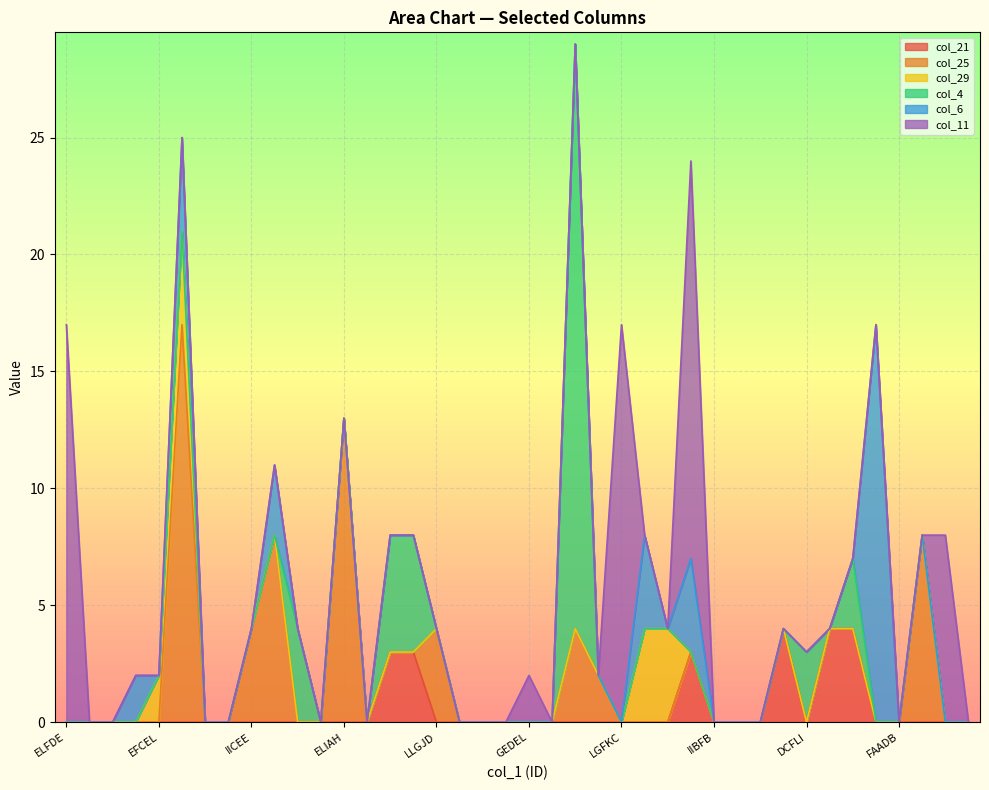

Reading left to right, transcribe all the data shown in this chart.

col_21: ELFDE=0	DHECH=0	FBFLF=0	FGCIF=0	EFCEL=0	FLAJC=0	FBCDH=0	EDCHI=0	IICEE=0	CLBAL=0	FADEI=0	FEBBJ=0	ELIAH=0	IKKGA=0	FBDIE=3	GBJCL=3	LLGJD=0	HILBF=0	DEFFD=0	GDGGF=0	GEDEL=0	DDEBL=0	DLBHH=0	ALJCB=0	LGFKC=0	FEFLF=0	DBDFL=0	ADHFC=3	IIBFB=0	FAFJE=0	IDJIH=0	ACDLD=4	DCFLI=0	FJGLL=4	FAEFG=4	EHAFJ=0	FAADB=0	FAHHG=0	LCFFE=0	CALCD=0
col_25: ELFDE=0	DHECH=0	FBFLF=0	FGCIF=0	EFCEL=0	FLAJC=17	FBCDH=0	EDCHI=0	IICEE=4	CLBAL=8	FADEI=0	FEBBJ=0	ELIAH=13	IKKGA=0	FBDIE=0	GBJCL=0	LLGJD=4	HILBF=0	DEFFD=0	GDGGF=0	GEDEL=0	DDEBL=0	DLBHH=4	ALJCB=2	LGFKC=0	FEFLF=0	DBDFL=0	ADHFC=0	IIBFB=0	FAFJE=0	IDJIH=0	ACDLD=0	DCFLI=0	FJGLL=0	FAEFG=0	EHAFJ=0	FAADB=0	FAHHG=8	LCFFE=0	CALCD=0
col_29: ELFDE=0	DHECH=0	FBFLF=0	FGCIF=0	EFCEL=2	FLAJC=4	FBCDH=0	EDCHI=0	IICEE=0	CLBAL=0	FADEI=0	FEBBJ=0	ELIAH=0	IKKGA=0	FBDIE=0	GBJCL=0	LLGJD=0	HILBF=0	DEFFD=0	GDGGF=0	GEDEL=0	DDEBL=0	DLBHH=0	ALJCB=0	LGFKC=0	FEFLF=4	DBDFL=4	ADHFC=0	IIBFB=0	FAFJE=0	IDJIH=0	ACDLD=0	DCFLI=0	FJGLL=0	FAEFG=0	EHAFJ=0	FAADB=0	FAHHG=0	LCFFE=0	CALCD=0
col_4: ELFDE=0	DHECH=0	FBFLF=0	FGCIF=0	EFCEL=0	FLAJC=0	FBCDH=0	EDCHI=0	IICEE=0	CLBAL=0	FADEI=4	FEBBJ=0	ELIAH=0	IKKGA=0	FBDIE=5	GBJCL=5	LLGJD=0	HILBF=0	DEFFD=0	GDGGF=0	GEDEL=0	DDEBL=0	DLBHH=25	ALJCB=0	LGFKC=0	FEFLF=0	DBDFL=0	ADHFC=0	IIBFB=0	FAFJE=0	IDJIH=0	ACDLD=0	DCFLI=3	FJGLL=0	FAEFG=3	EHAFJ=0	FAADB=0	FAHHG=0	LCFFE=0	CALCD=0
col_6: ELFDE=0	DHECH=0	FBFLF=0	FGCIF=2	EFCEL=0	FLAJC=4	FBCDH=0	EDCHI=0	IICEE=0	CLBAL=3	FADEI=0	FEBBJ=0	ELIAH=0	IKKGA=0	FBDIE=0	GBJCL=0	LLGJD=0	HILBF=0	DEFFD=0	GDGGF=0	GEDEL=0	DDEBL=0	DLBHH=0	ALJCB=0	LGFKC=0	FEFLF=4	DBDFL=0	ADHFC=4	IIBFB=0	FAFJE=0	IDJIH=0	ACDLD=0	DCFLI=0	FJGLL=0	FAEFG=0	EHAFJ=17	FAADB=0	FAHHG=0	LCFFE=0	CALCD=0
col_11: ELFDE=17	DHECH=0	FBFLF=0	FGCIF=0	EFCEL=0	FLAJC=0	FBCDH=0	EDCHI=0	IICEE=0	CLBAL=0	FADEI=0	FEBBJ=0	ELIAH=0	IKKGA=0	FBDIE=0	GBJCL=0	LLGJD=0	HILBF=0	DEFFD=0	GDGGF=0	GEDEL=2	DDEBL=0	DLBHH=0	ALJCB=0	LGFKC=17	FEFLF=0	DBDFL=0	ADHFC=17	IIBFB=0	FAFJE=0	IDJIH=0	ACDLD=0	DCFLI=0	FJGLL=0	FAEFG=0	EHAFJ=0	FAADB=0	FAHHG=0	LCFFE=8	CALCD=0